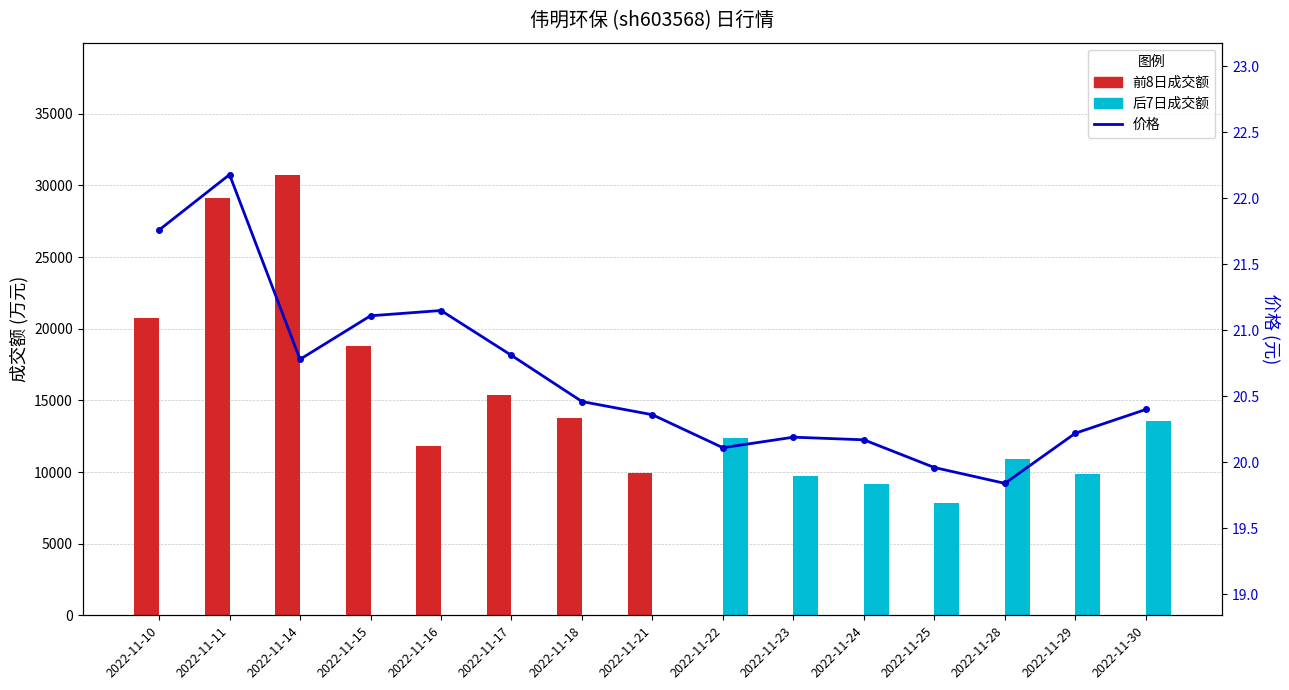

Which category has the highest value across all series?

2022-11-14